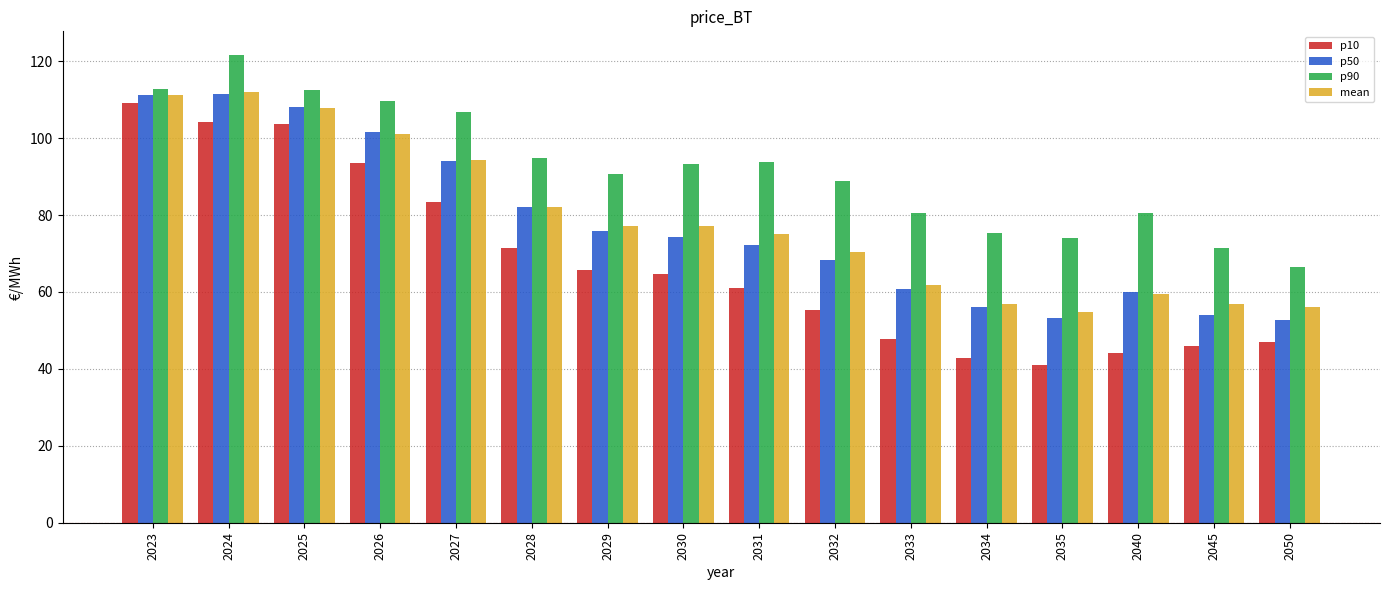

What are all the series names shown in the legend?

p10, p50, p90, mean